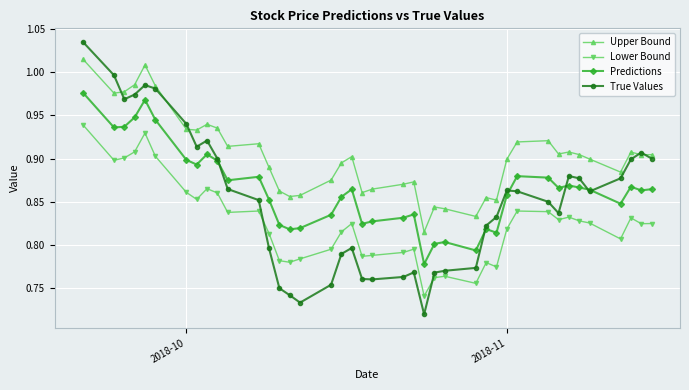

At how many categories does at least one series exceed 0?

40